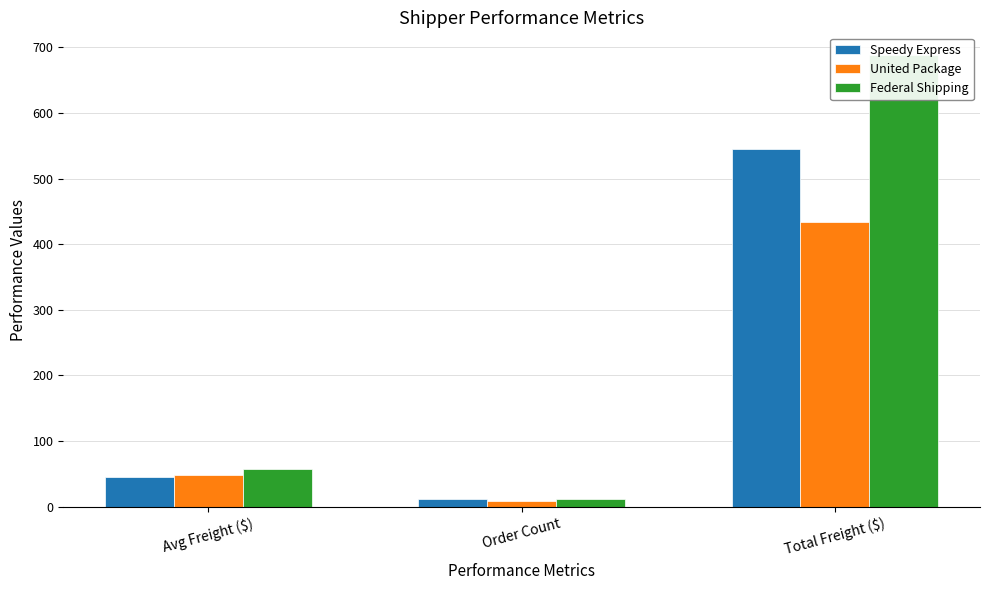

Reading right to left, extract all data points from this chart.

Speedy Express: Total Freight ($)=544.7	Order Count=12.0	Avg Freight ($)=45.4
United Package: Total Freight ($)=433.3	Order Count=9.0	Avg Freight ($)=48.1
Federal Shipping: Total Freight ($)=688.5	Order Count=12.0	Avg Freight ($)=57.4